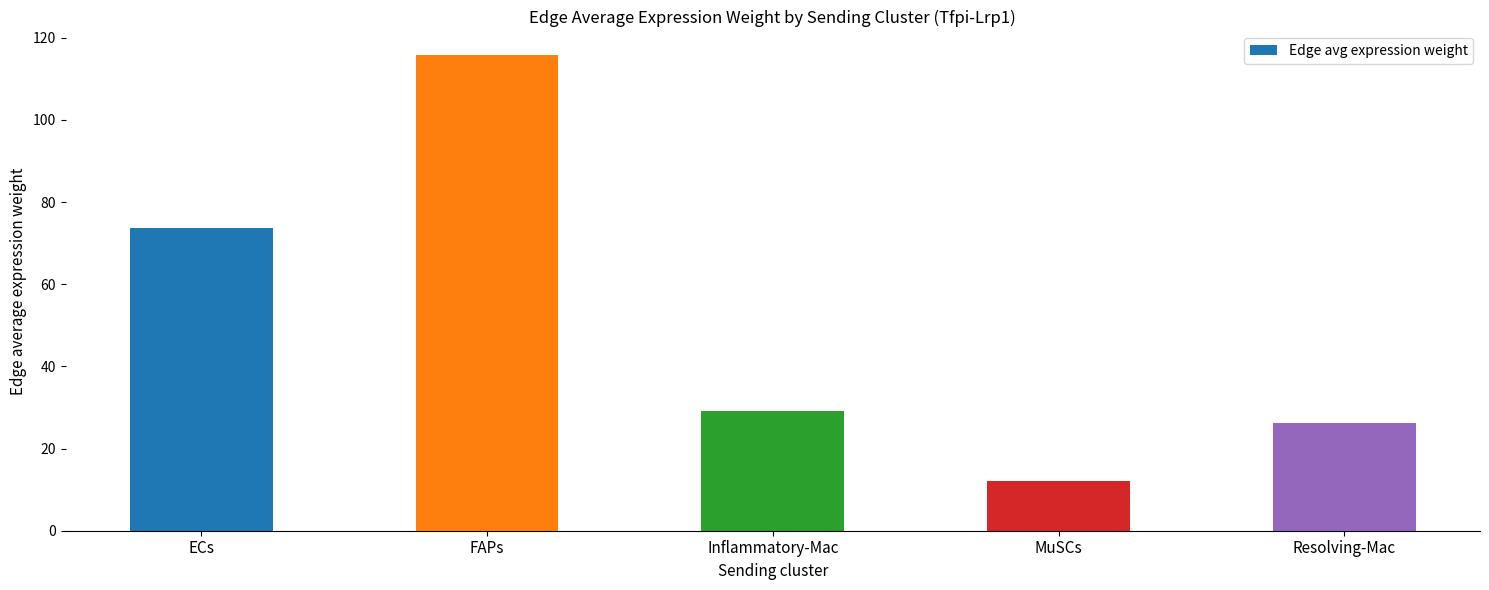

Rank the categories by value from lowest to highest.

MuSCs, Resolving-Mac, Inflammatory-Mac, ECs, FAPs